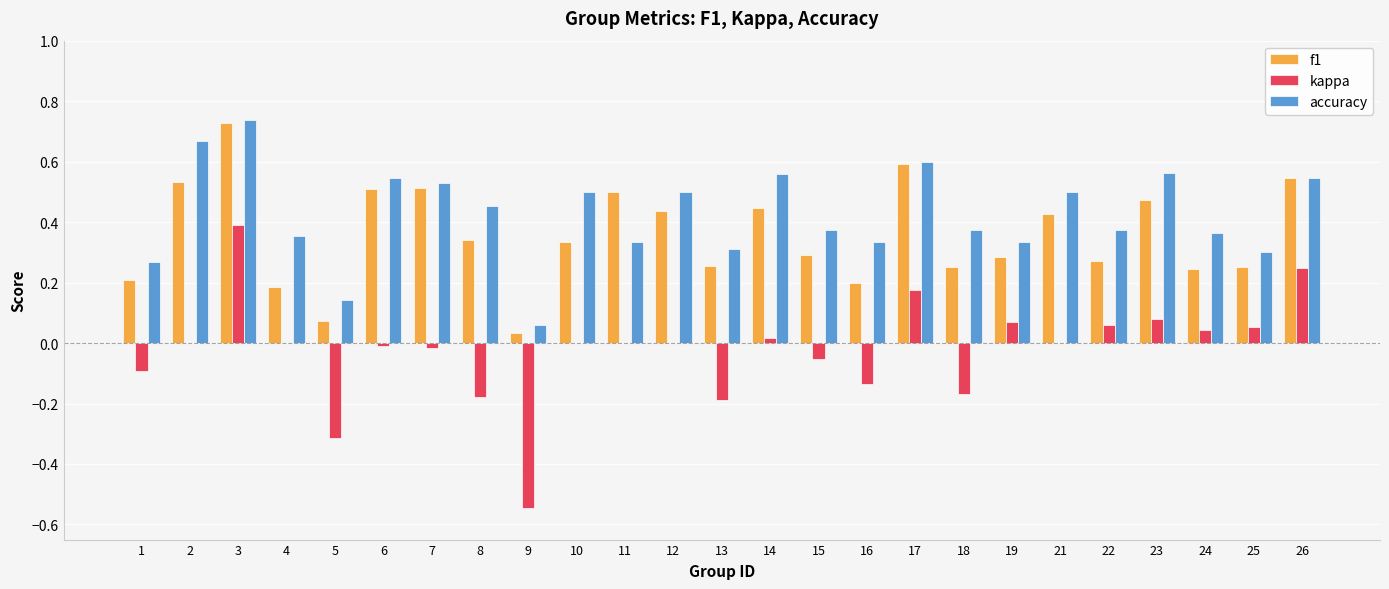

Which category has the highest value across all series?

3